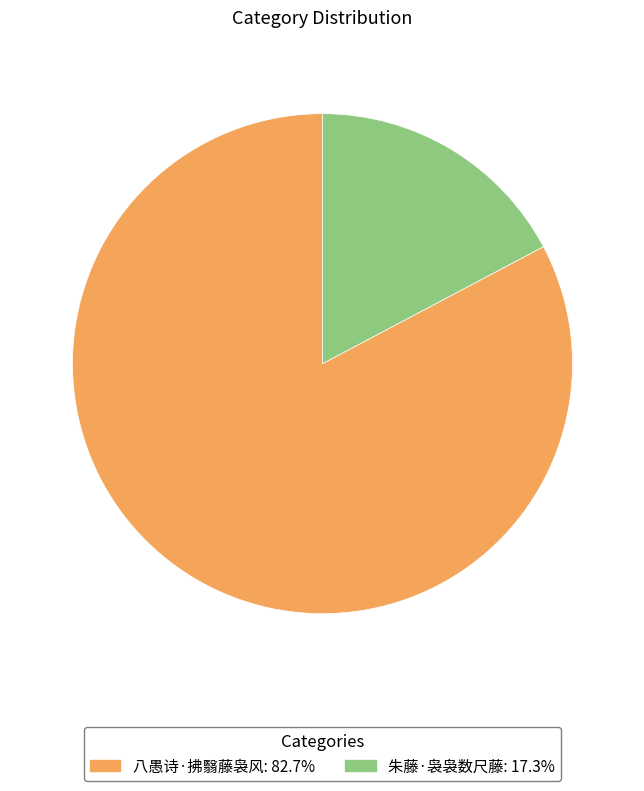

Which category accounts for the majority?

八愚诗·拂翳藤袅风